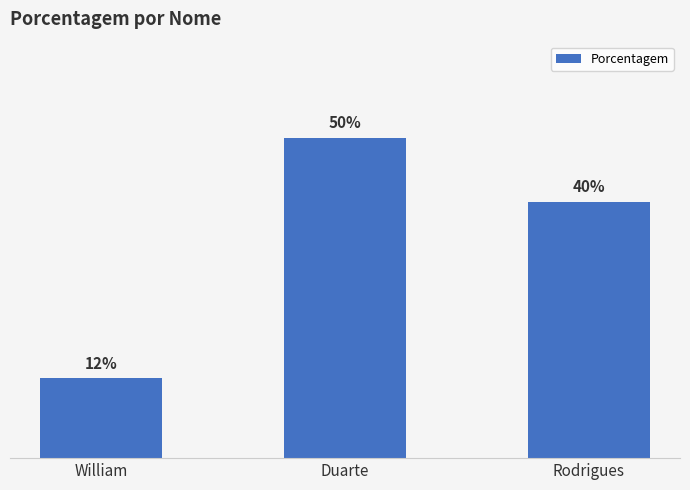

What is the approximate value at William?

0.1